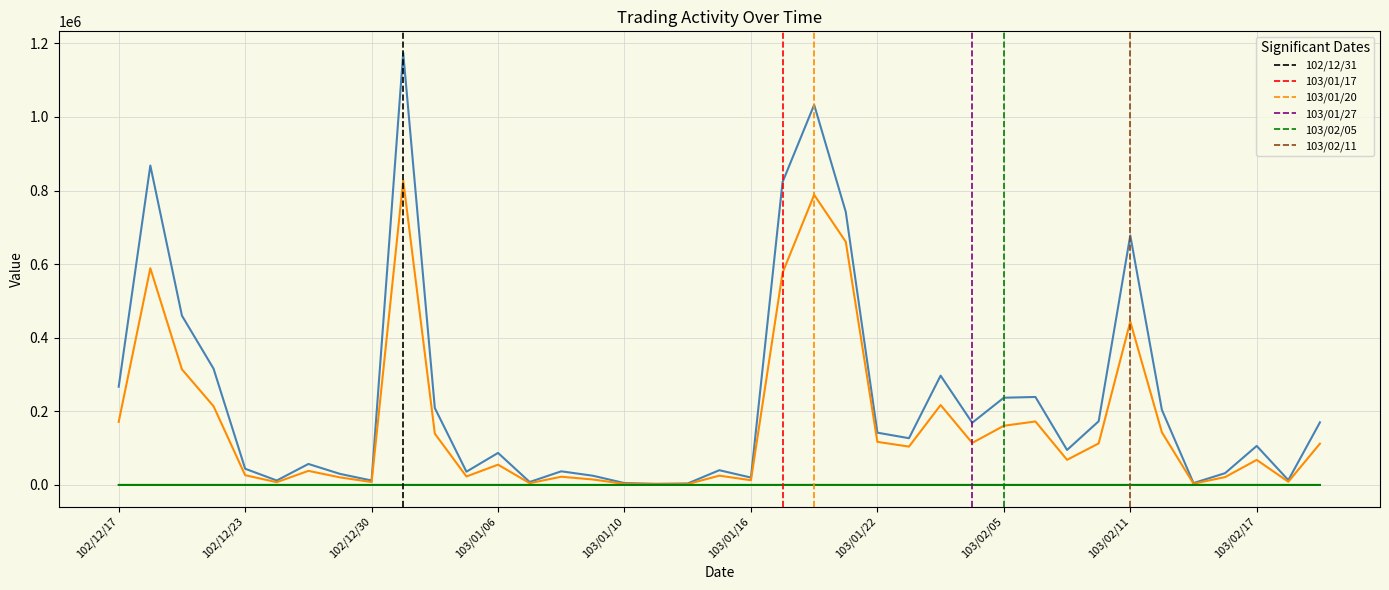

How many lines are shown in the chart?

3